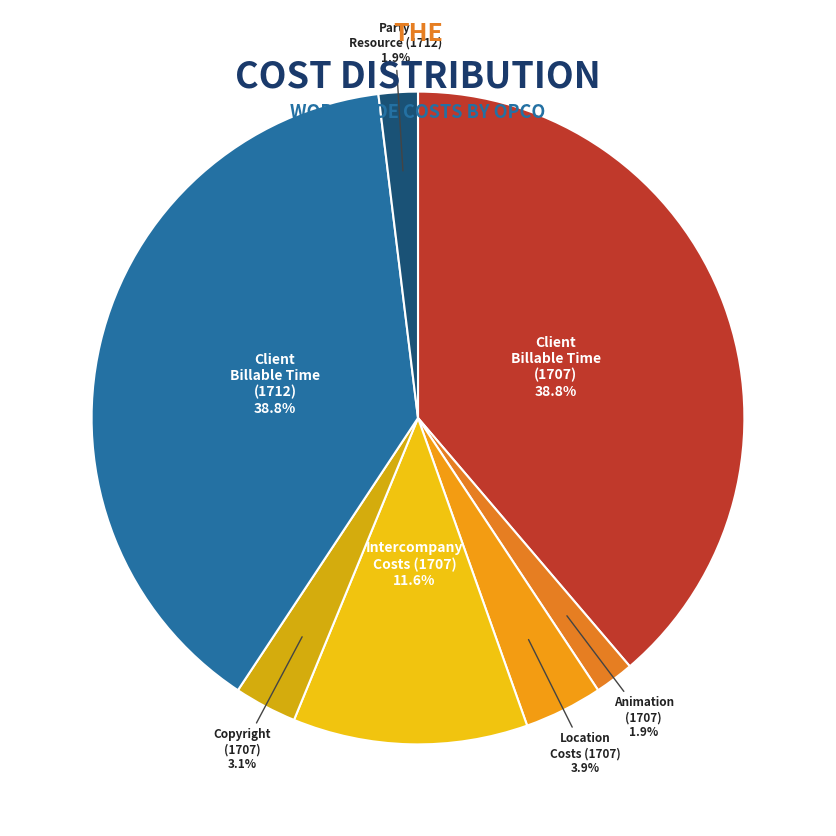

Count the number of slices in the pie.

7